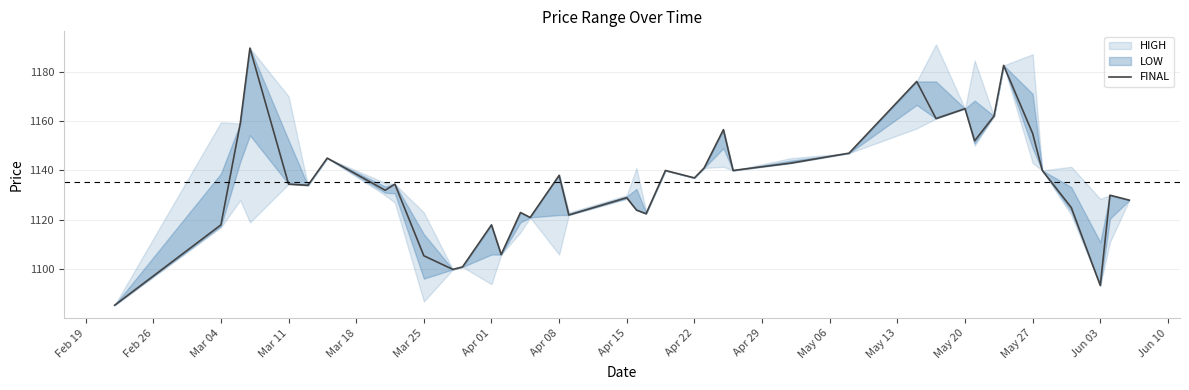

True or false: the data shows 782.5 at 35.

False